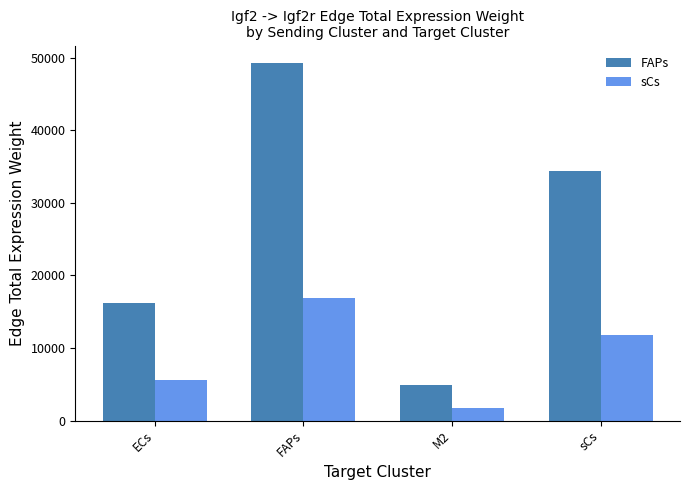

How many data points in sCs are above 11820?

2